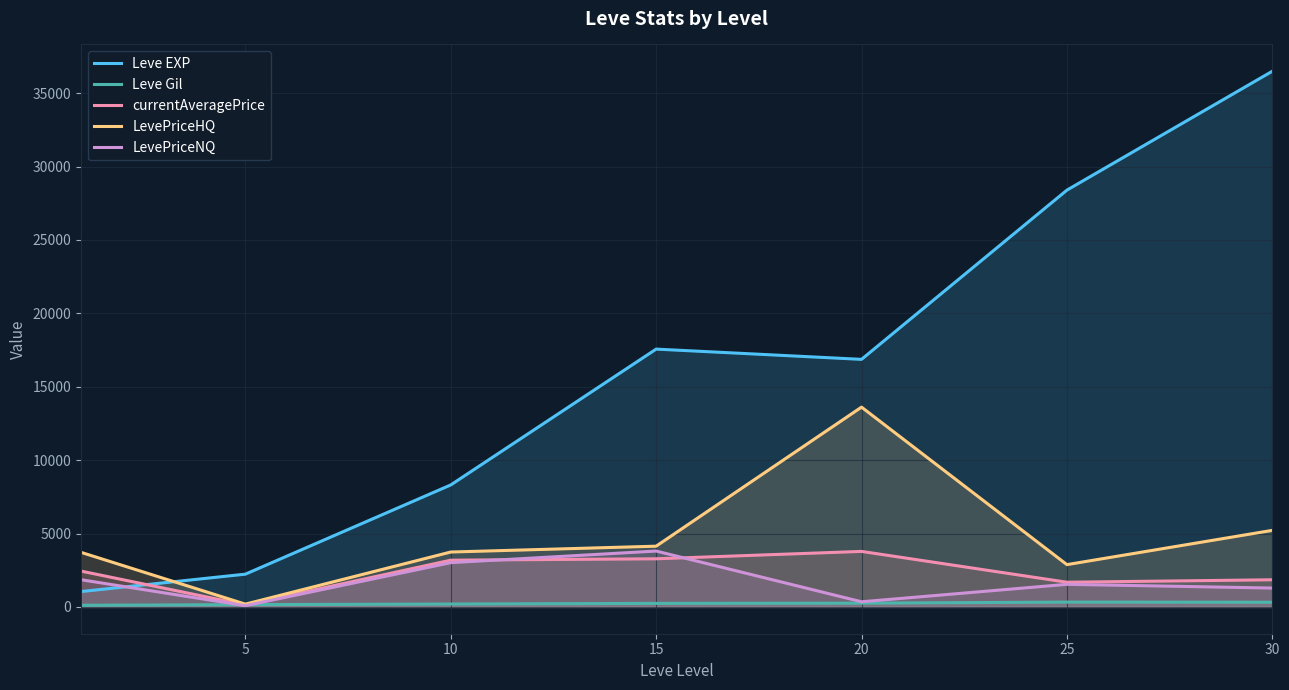

What is the sum of the LevePriceHQ values at 25 and 5?

3072.6